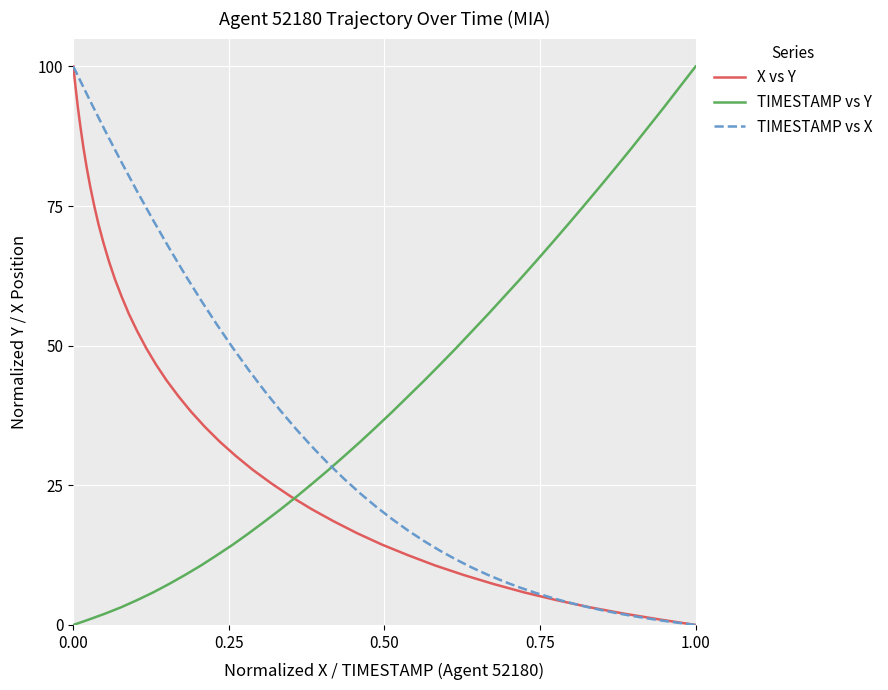

Is it true that TIMESTAMP vs X equals 1.2 at 1.00?

False